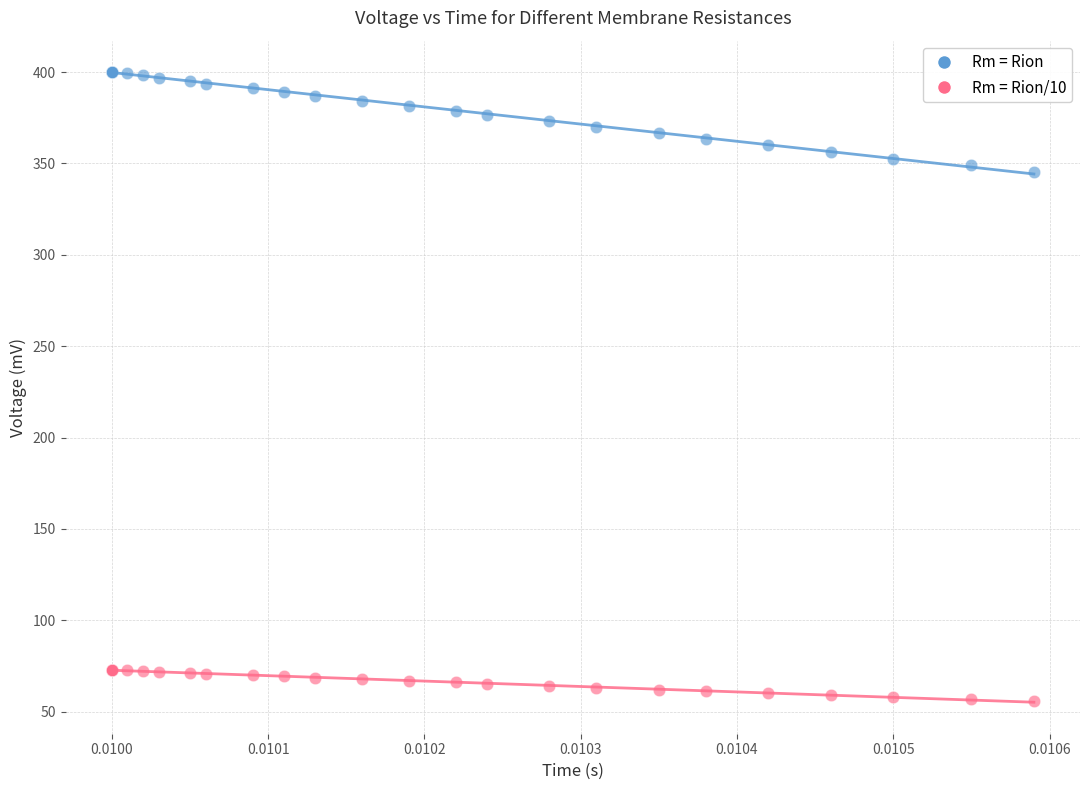

Which series has the largest Y range (max minus min)?

Rm = Rion